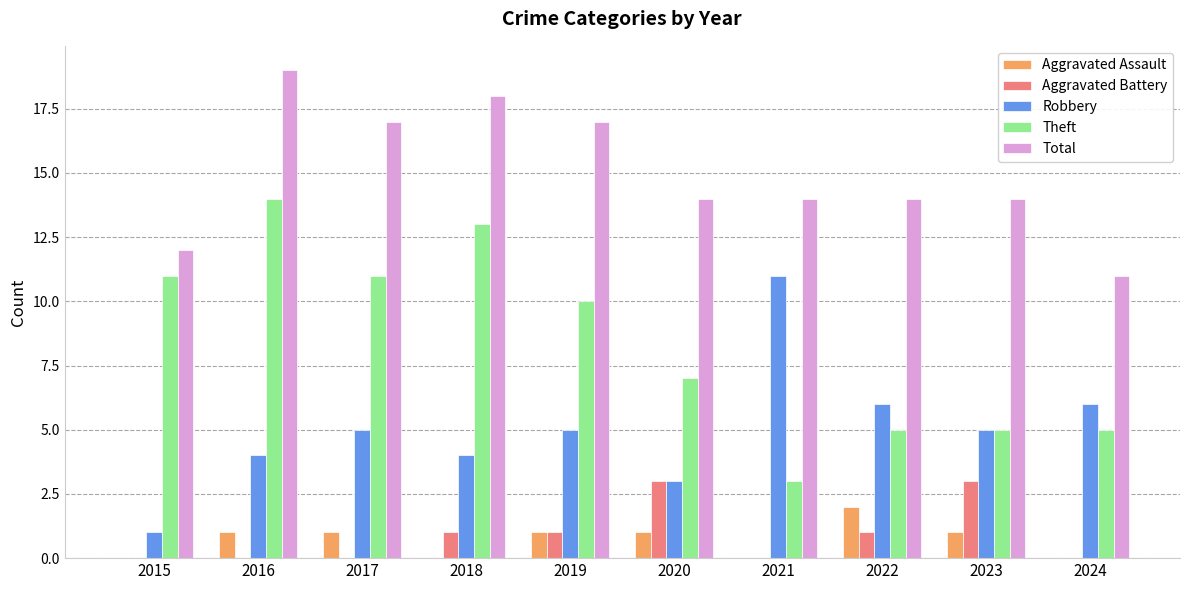

Reading left to right, extract all data points from this chart.

Aggravated Assault: 0	1	1	0	1	1	0	2	1	0
Aggravated Battery: 0	0	0	1	1	3	0	1	3	0
Robbery: 1	4	5	4	5	3	11	6	5	6
Theft: 11	14	11	13	10	7	3	5	5	5
Total: 12	19	17	18	17	14	14	14	14	11